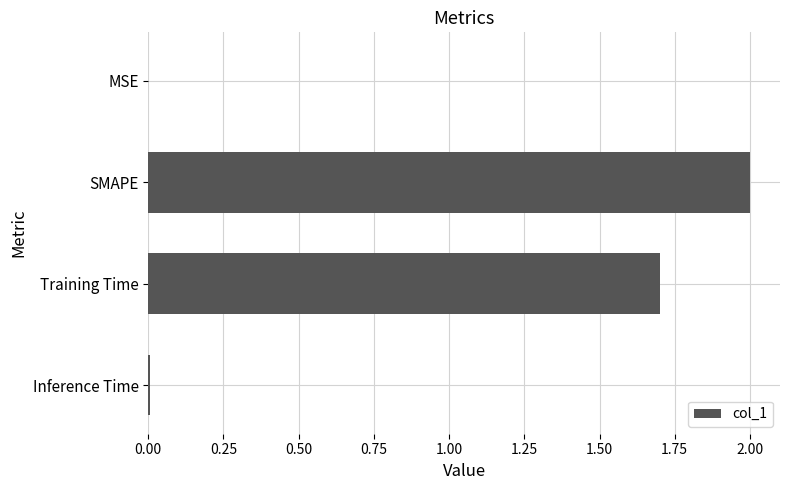

Where is the data nearest to the value 1?

Training Time